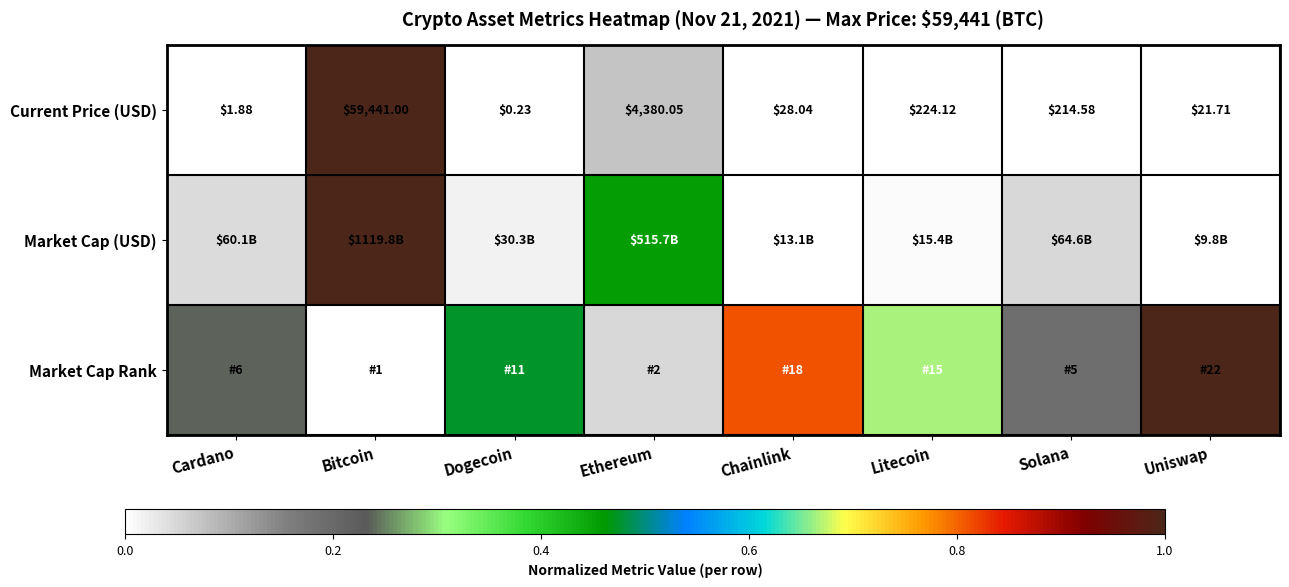

Rank the categories by Current Price (USD) value from lowest to highest.

Dogecoin, Cardano, Uniswap, Chainlink, Solana, Litecoin, Ethereum, Bitcoin